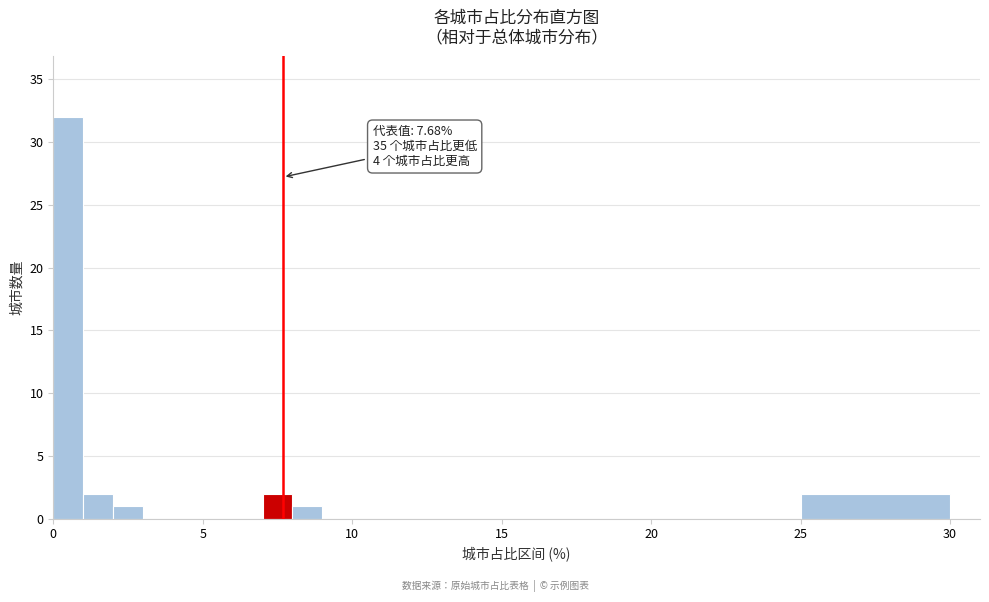

Read against the x-axis, roughly where is the centre of the tallest bar?

0.5